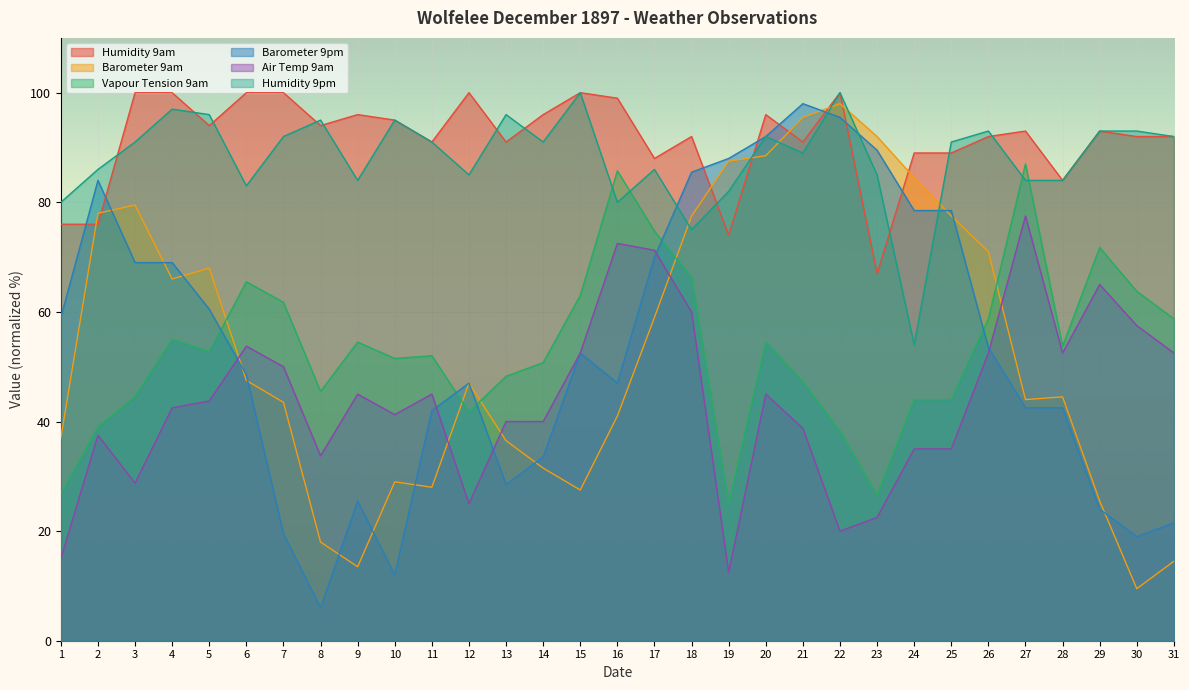

True or false: Humidity 9pm and Vapour Tension 9am intersect in this chart.

True